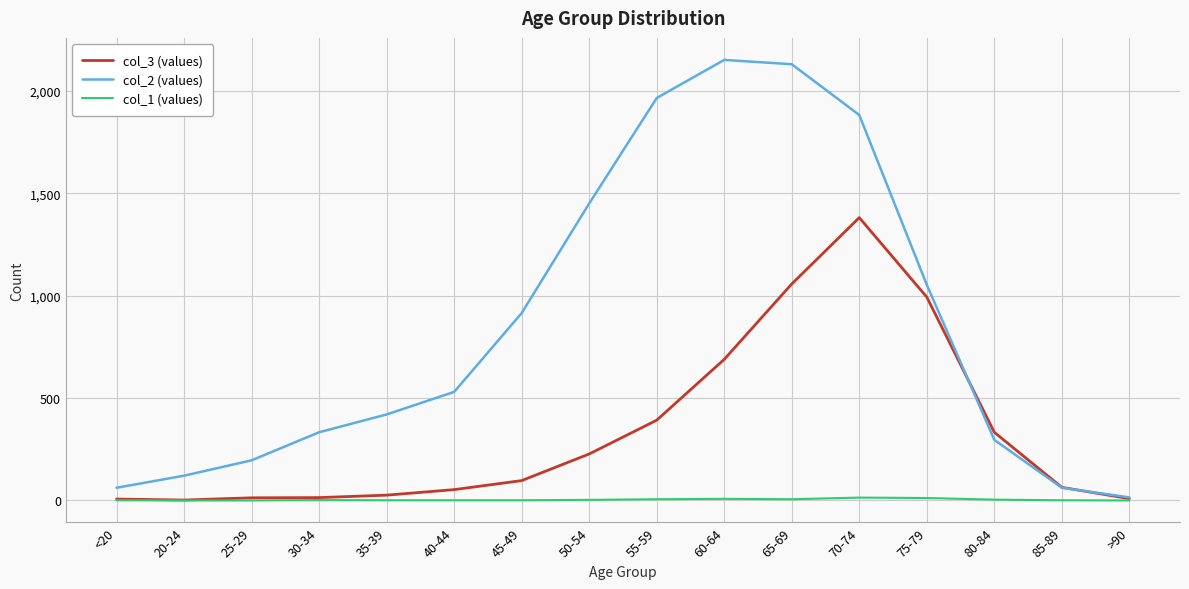

List the series in order of their peak value, highest first.

col_2 (values), col_3 (values), col_1 (values)